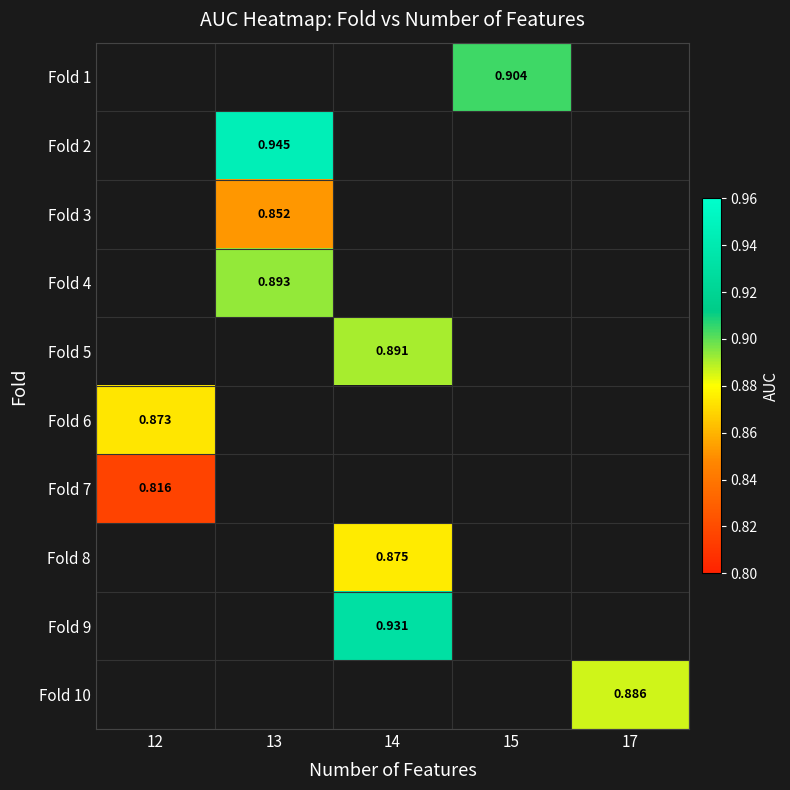

List the labels in order of Fold 6 value, largest first.

12, 13, 14, 15, 17